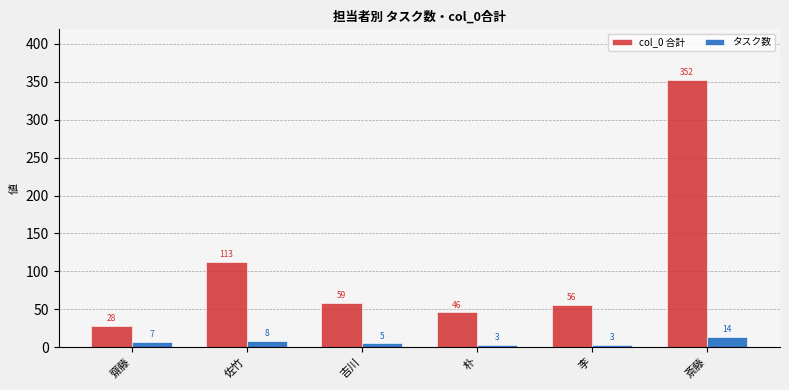

How many series are shown in this chart?

2